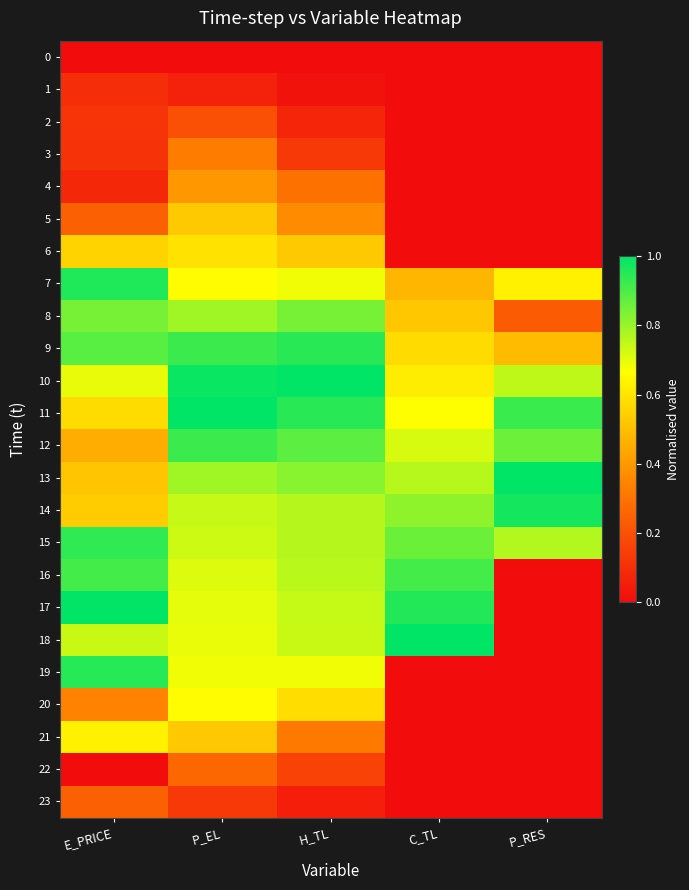

At how many categories does at least one series exceed 0?

5